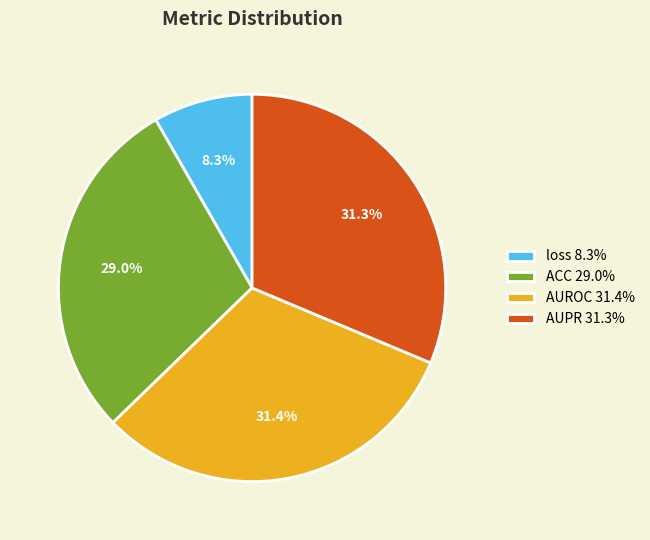

Count the number of slices in the pie.

4